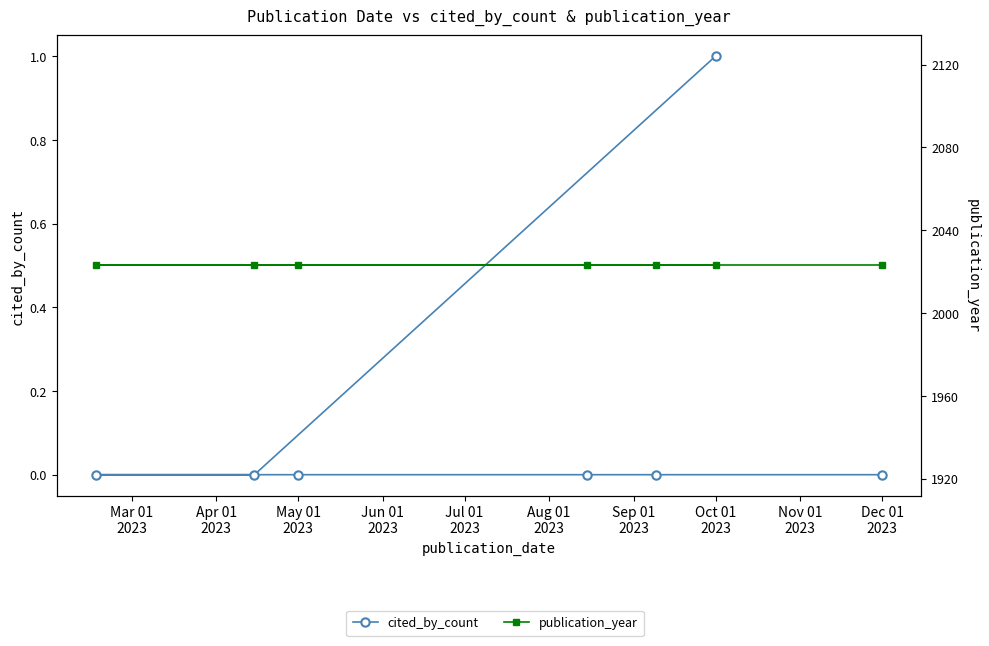

The value of publication_year at Oct 01 2023 is 2023. True or false?

True